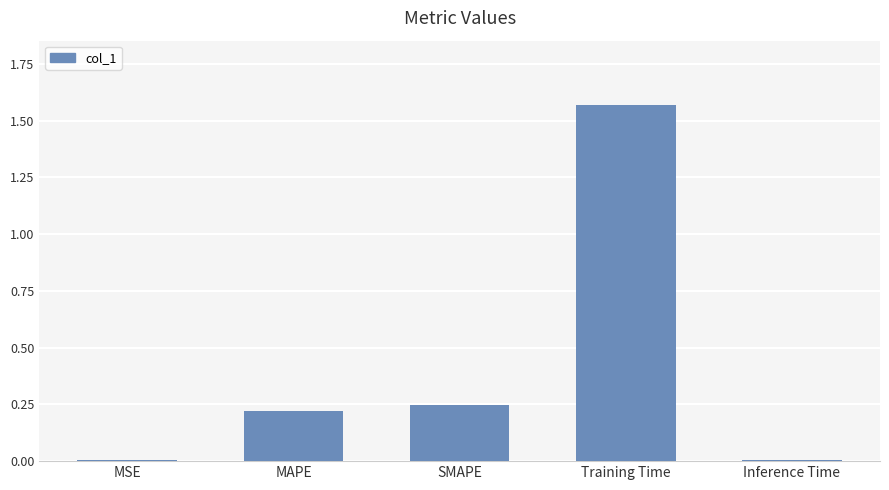

True or false: the data shows 0.0 at Inference Time.

True